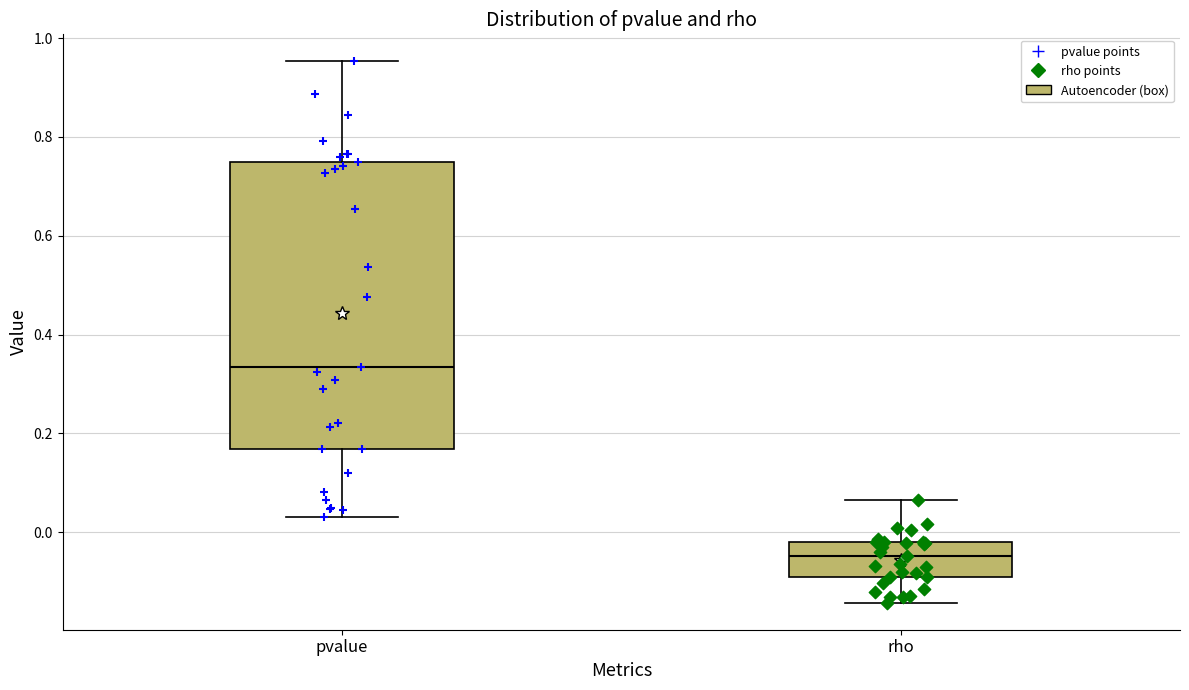

Reading left to right, read every box against the y-axis: the position of its median line, the range the box covers, and the ends of its whiskers. The values are not printed on the chart, so give them approximately, as read against the axis.

pvalue: median 0.34, box 0.16 to 0.74, whiskers 0.04 to 0.96
rho: median -0.04, box -0.10 to -0.02, whiskers -0.14 to 0.06